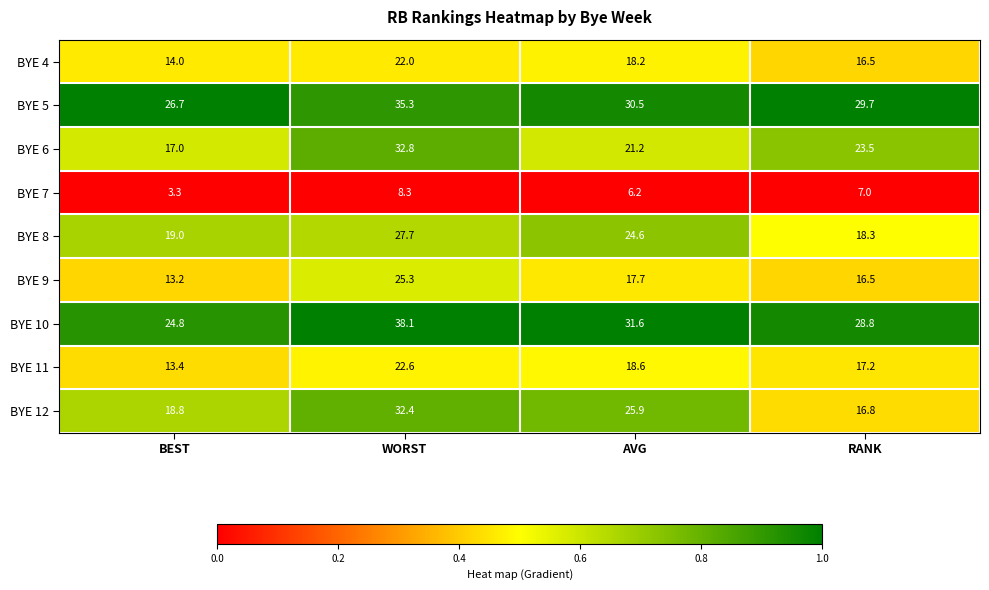

Rank the series by their maximum value, from lowest to highest.

BYE 7, BYE 4, BYE 11, BYE 9, BYE 8, BYE 12, BYE 6, BYE 5, BYE 10